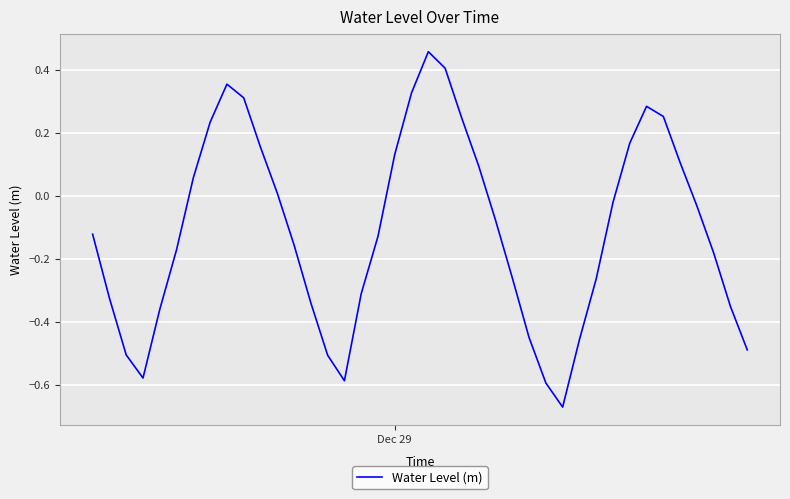

What is the difference between the maximum and minimum values?

1.1